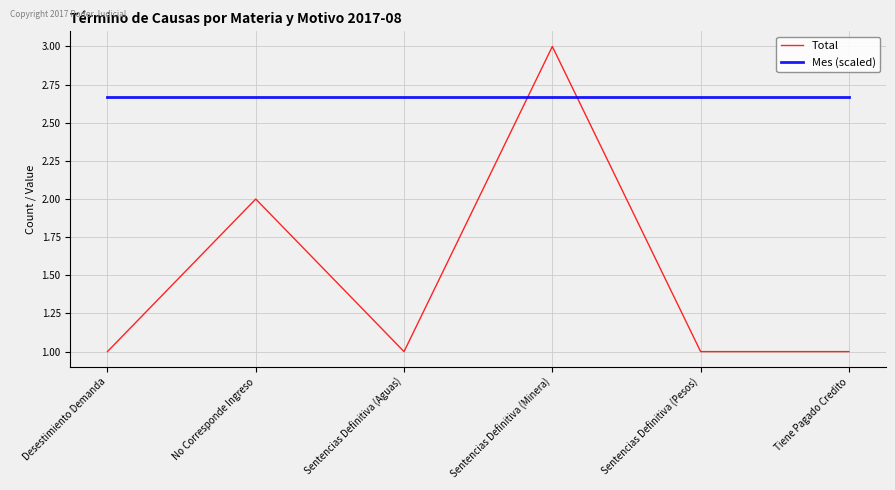

Where is Total nearest to the value 2?

No Corresponde Ingreso